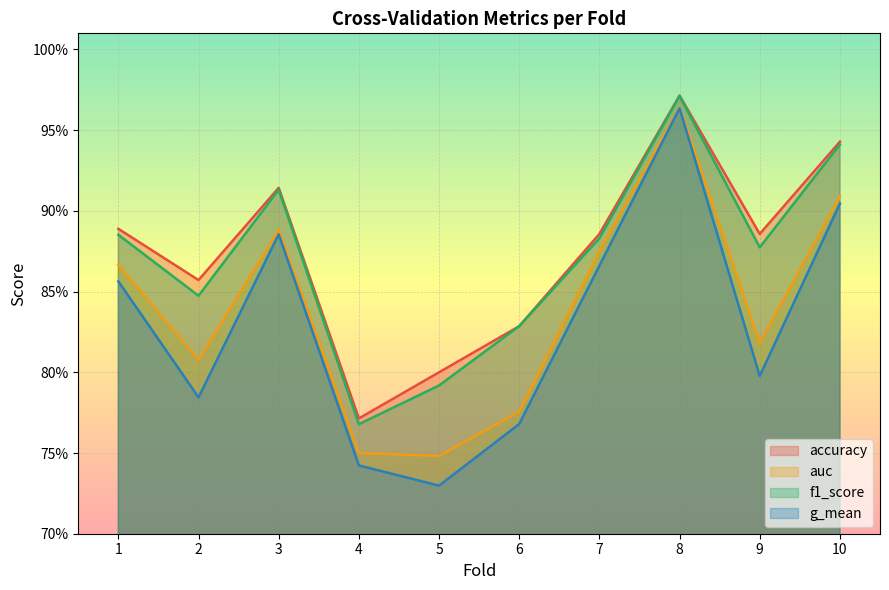

What is the value of the f1_score point at the 8th from the left?

1.0